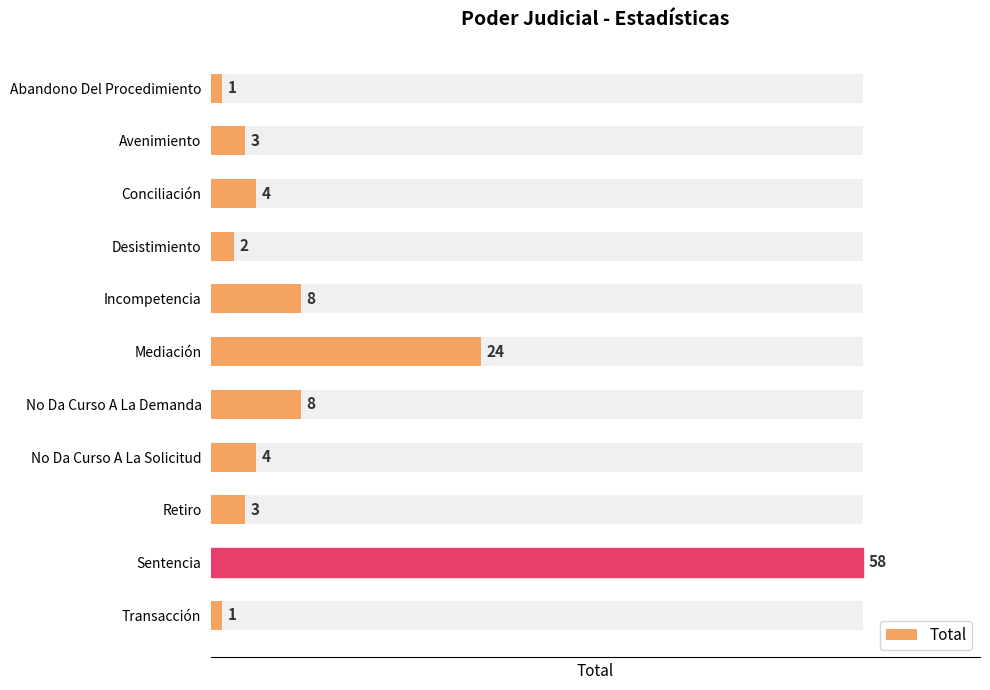

What is the greatest value displayed?

58